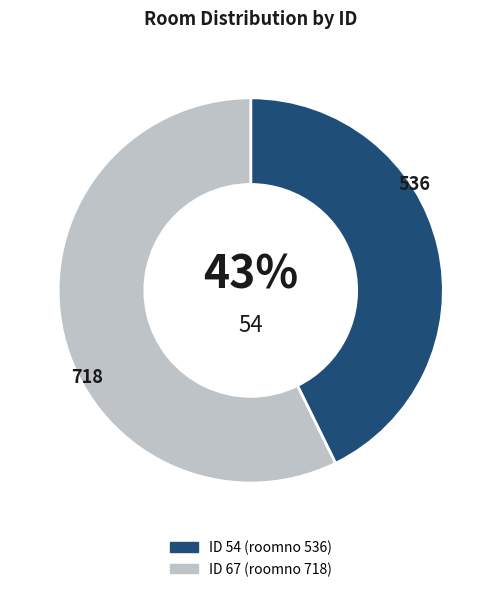

To the nearest percent, what is the average slice percentage?

50%